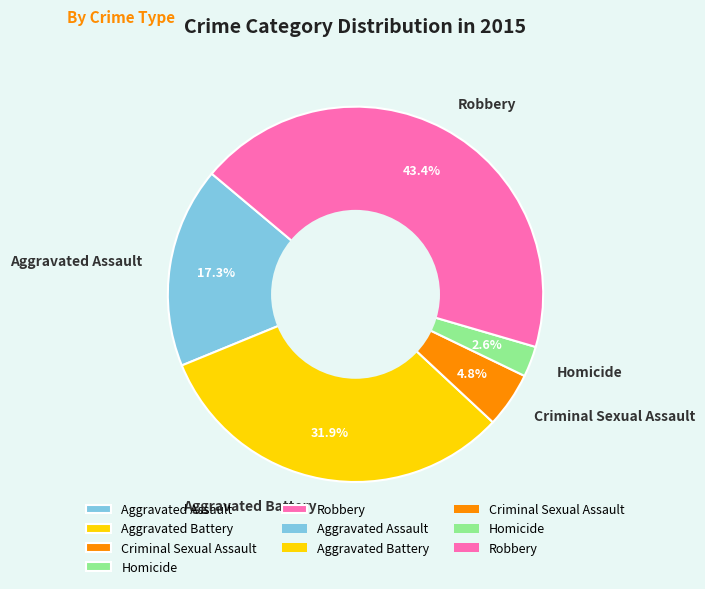

Approximately how many times larger is the value at Homicide compared to Aggravated Battery?

0.1